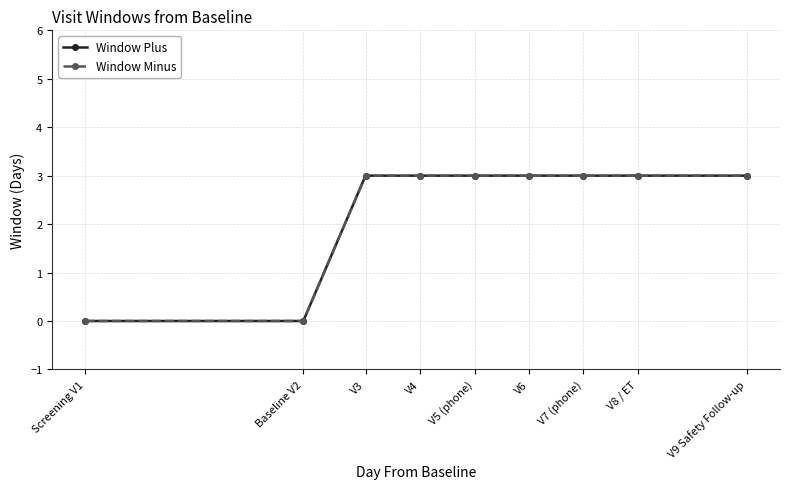

Does the chart have visible grid lines?

Yes